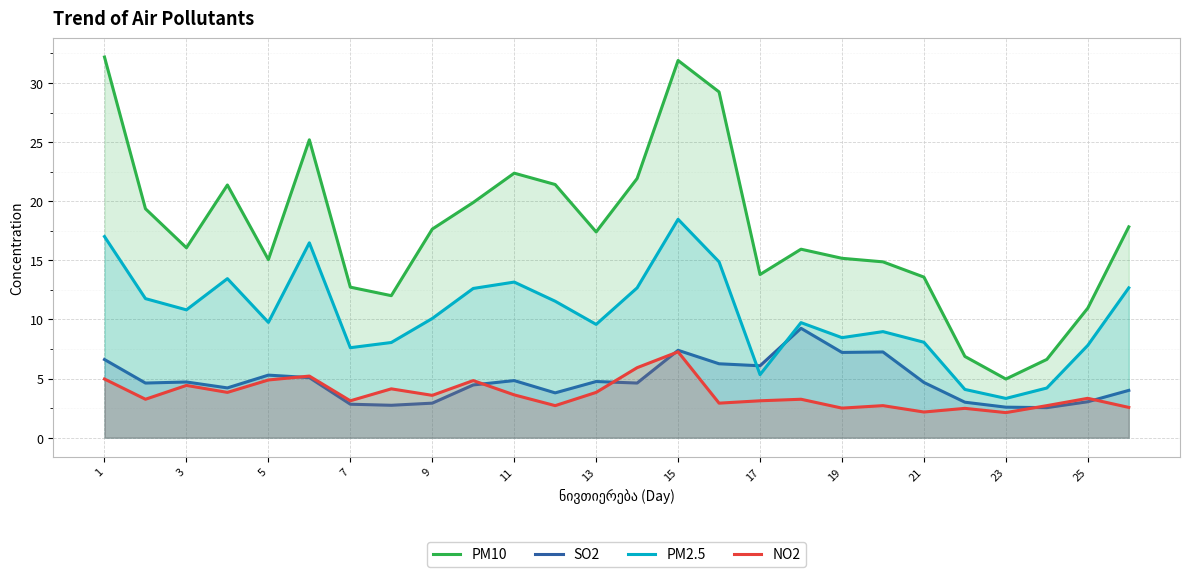

What is the difference between the SO2 values at 13 and 11?

0.1